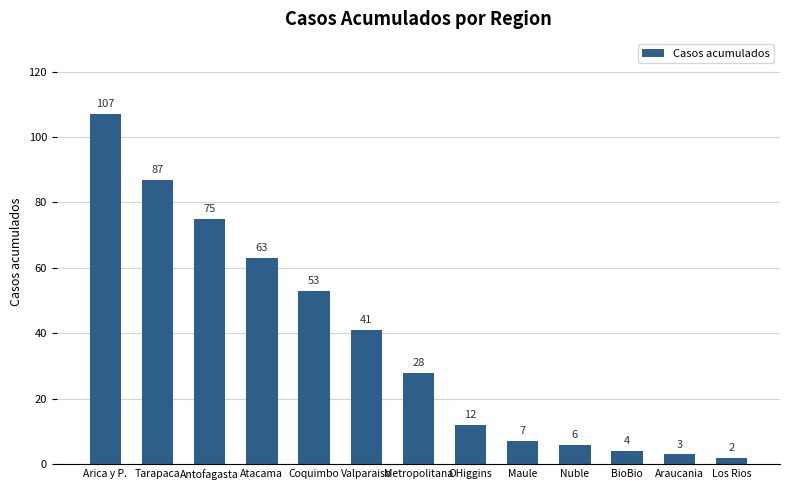

Count the number of data series in this chart.

1